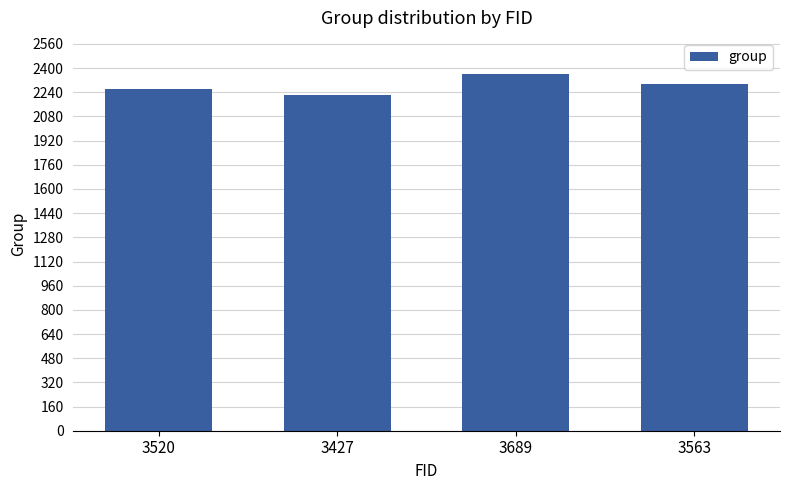

Are the bars grouped side by side (vs. stacked)?

No